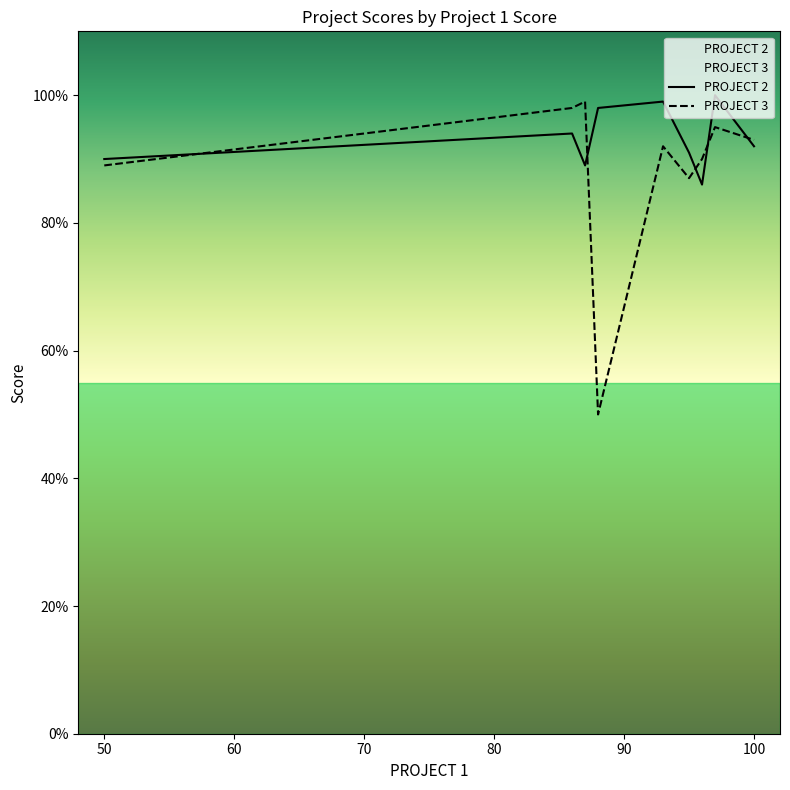

Which series has the widest spread of values?

PROJECT 3